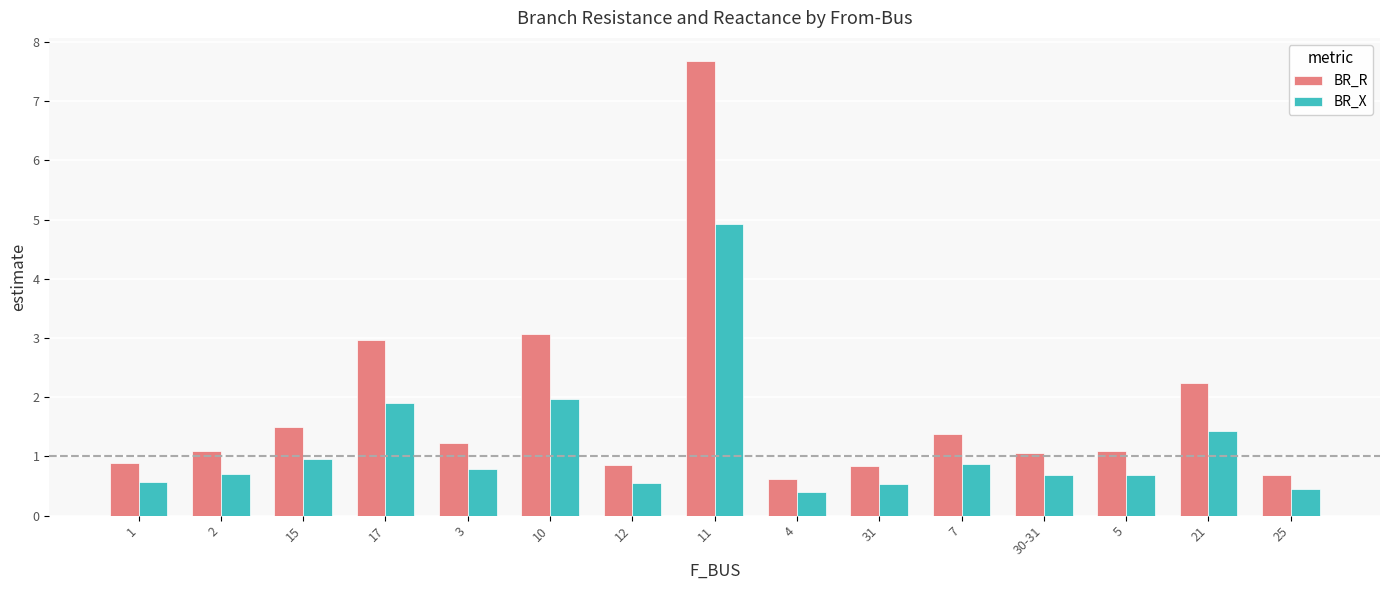

What is the highest value of the BR_R series?

7.7